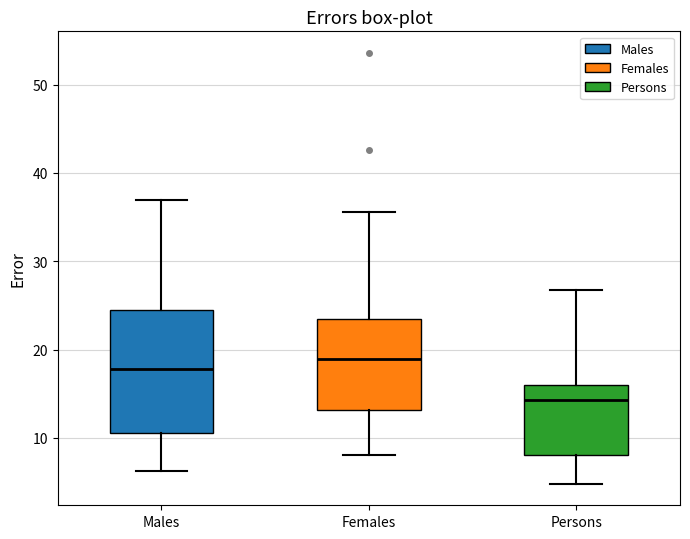

Comparing the boxes themselves (not the whiskers), which one is the tallest?

Males